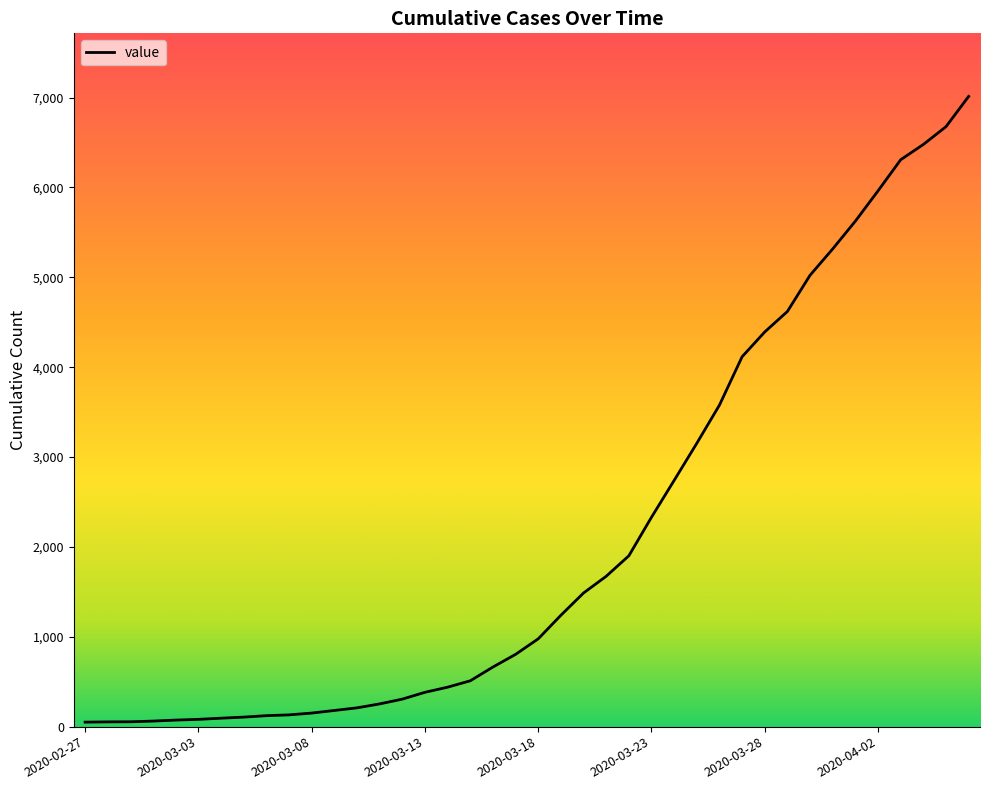

What is the difference between the maximum and minimum values?

6963